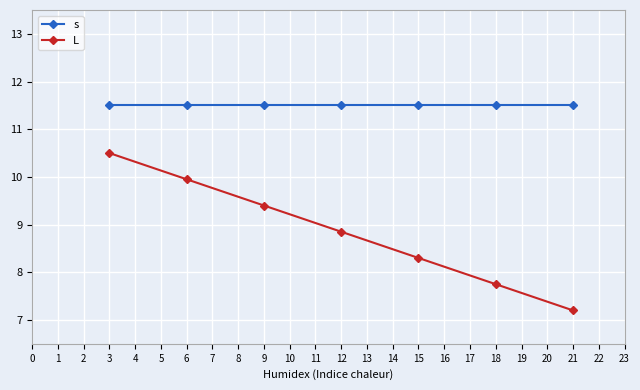

Rank the series by their maximum value, from highest to lowest.

s, L